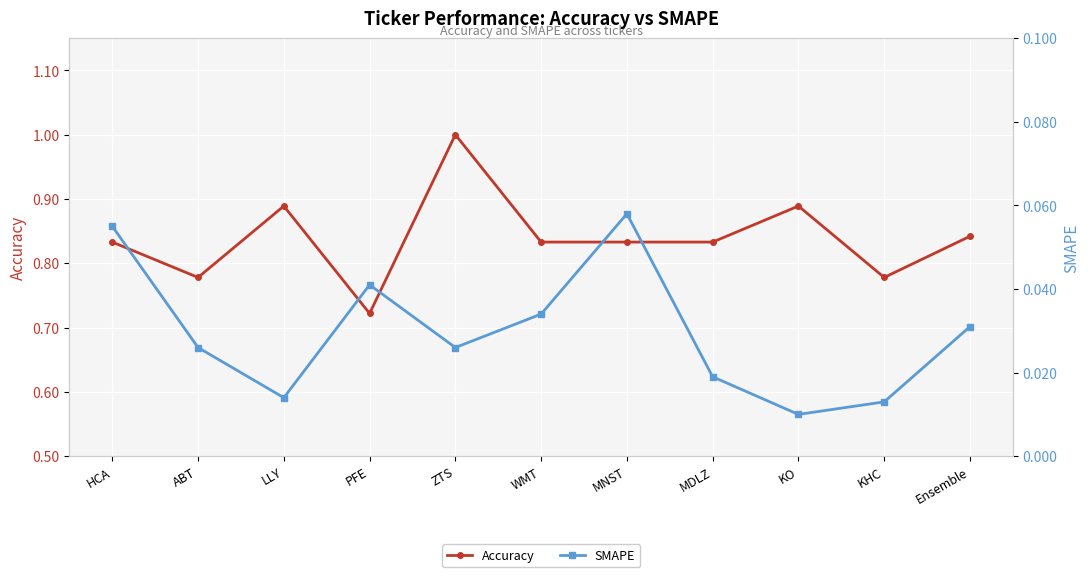

Which series has the widest spread of values?

Accuracy